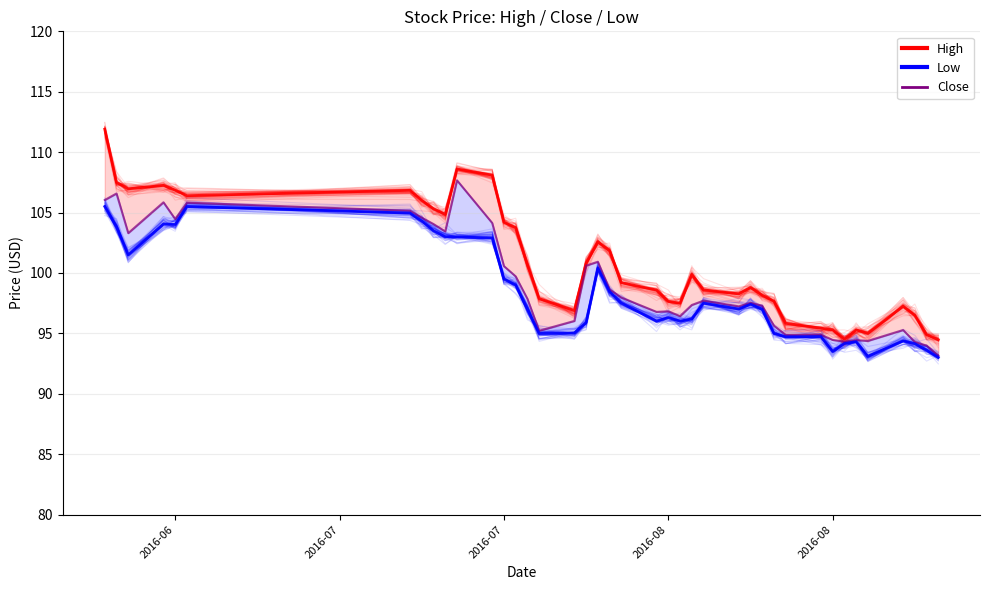

At how many categories does at least one series exceed 101?

16